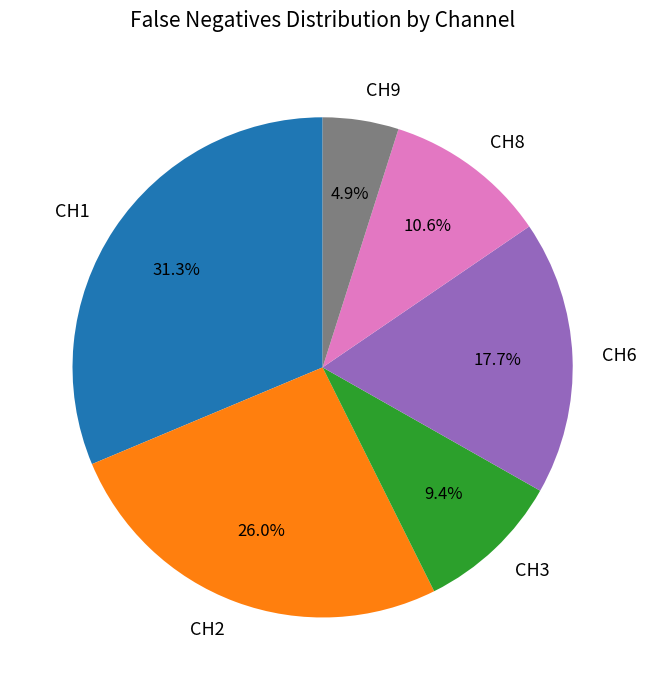

How many segments does this pie chart have?

6